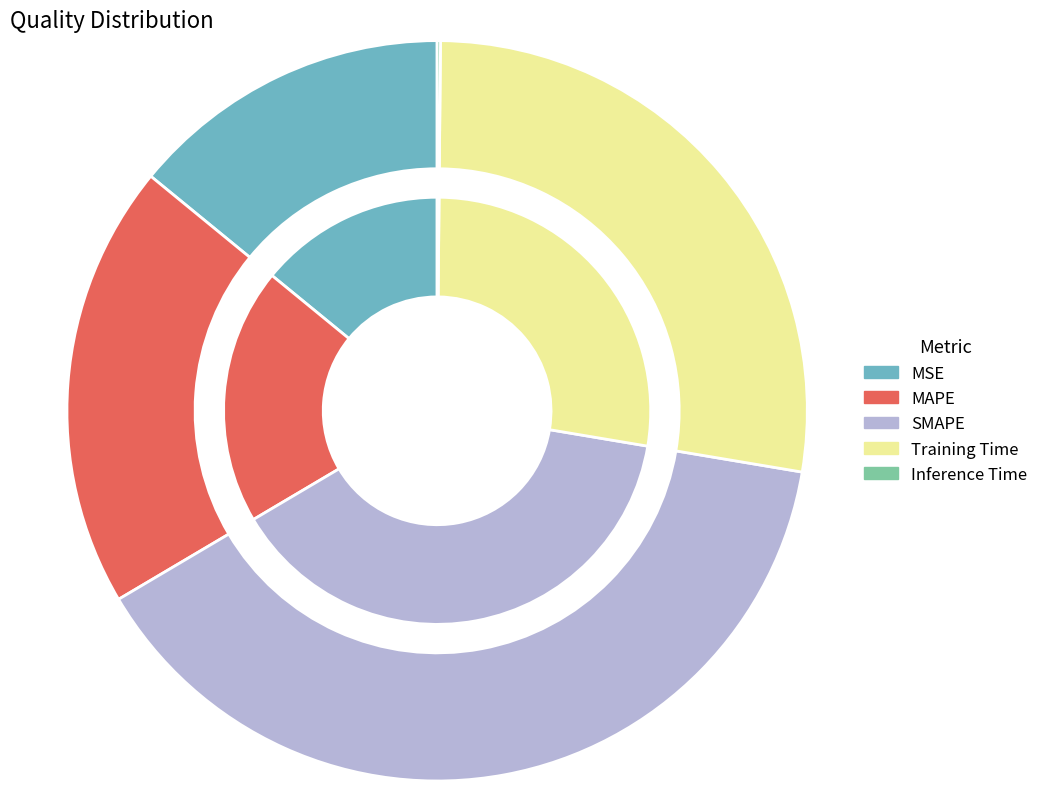

Is MSE the majority of the pie?

No